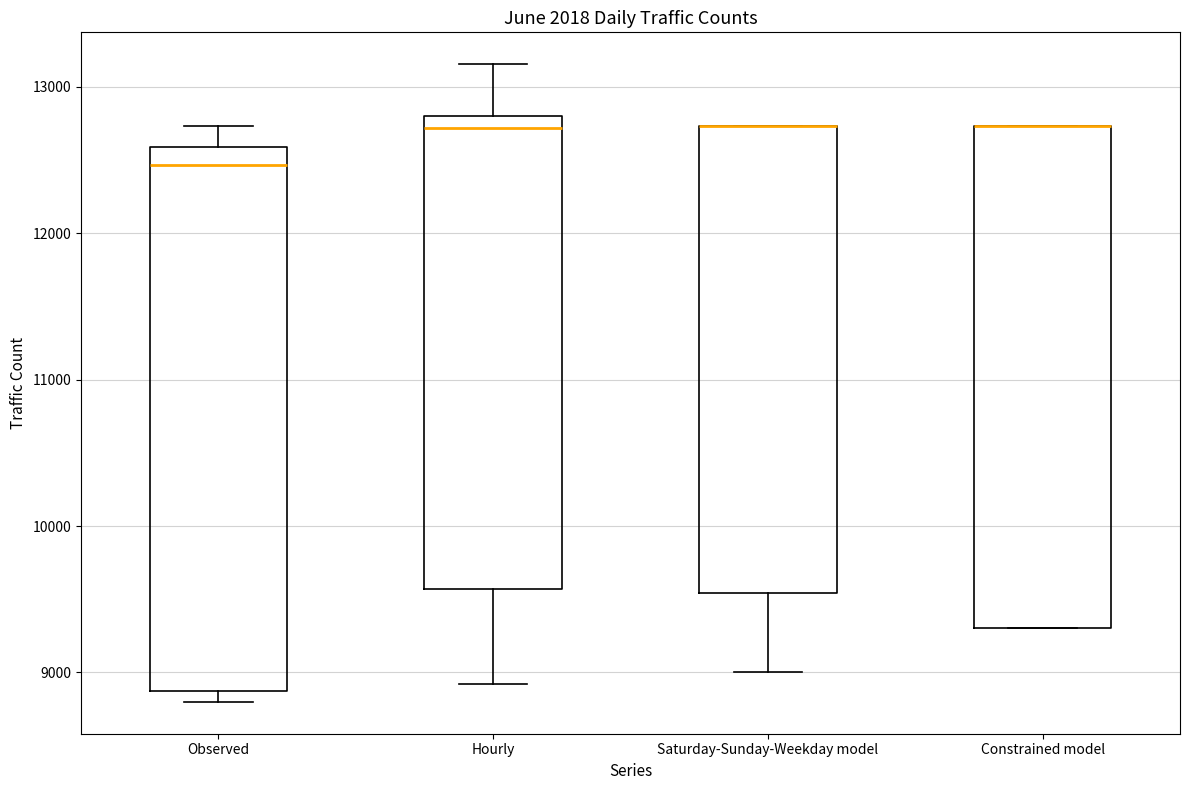

Which box is the tallest, from its lower edge to its upper edge?

Observed